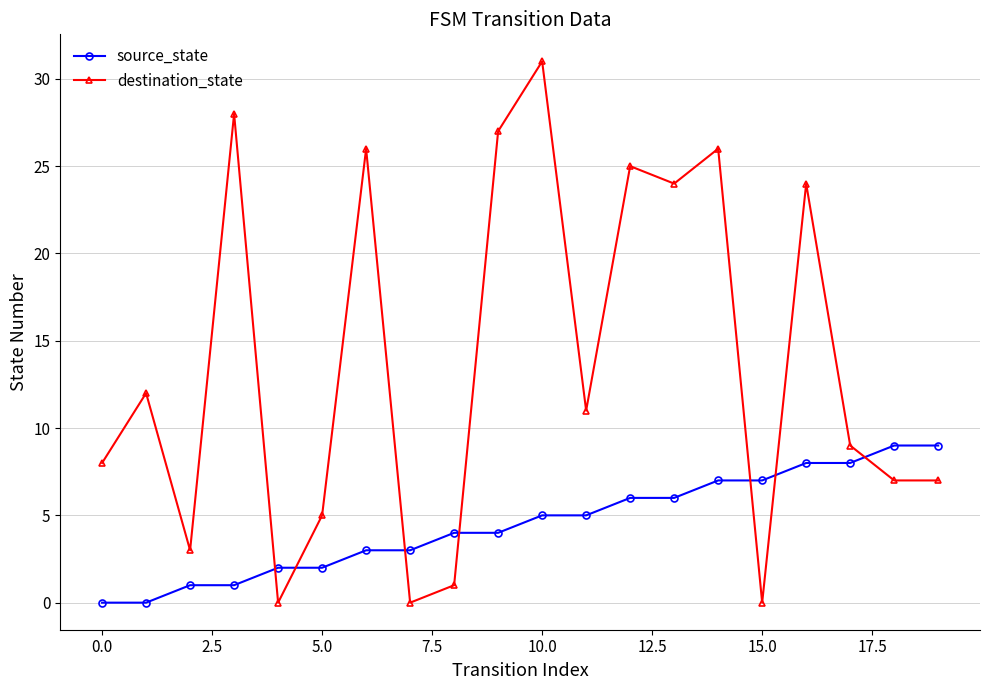

How many intersections are there between source_state and destination_state?

7